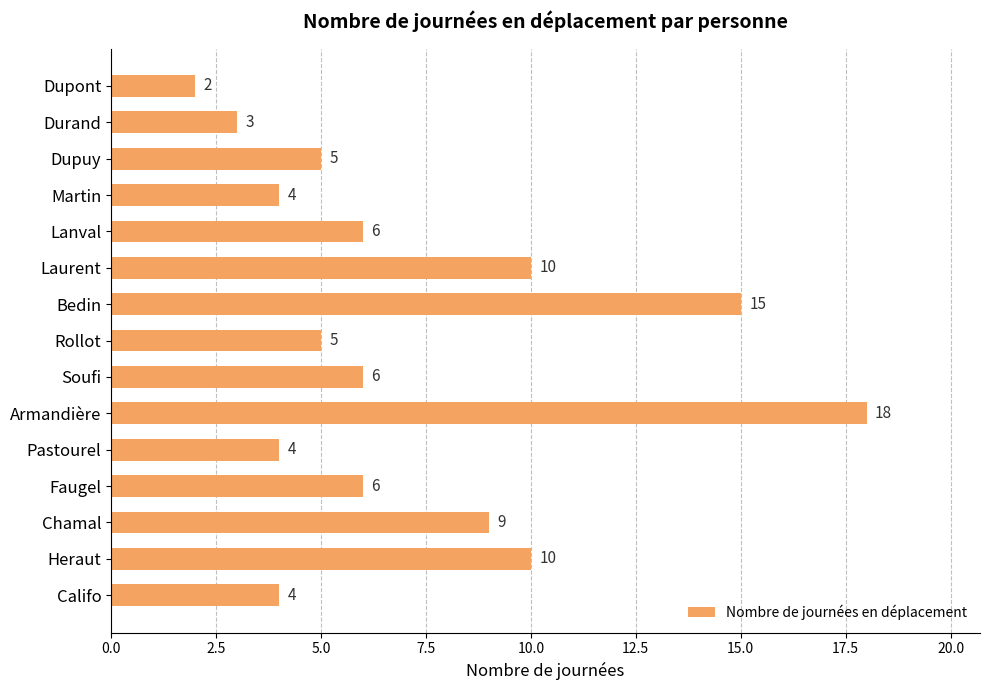

At which category does the chart reach its peak across all series?

Armandière